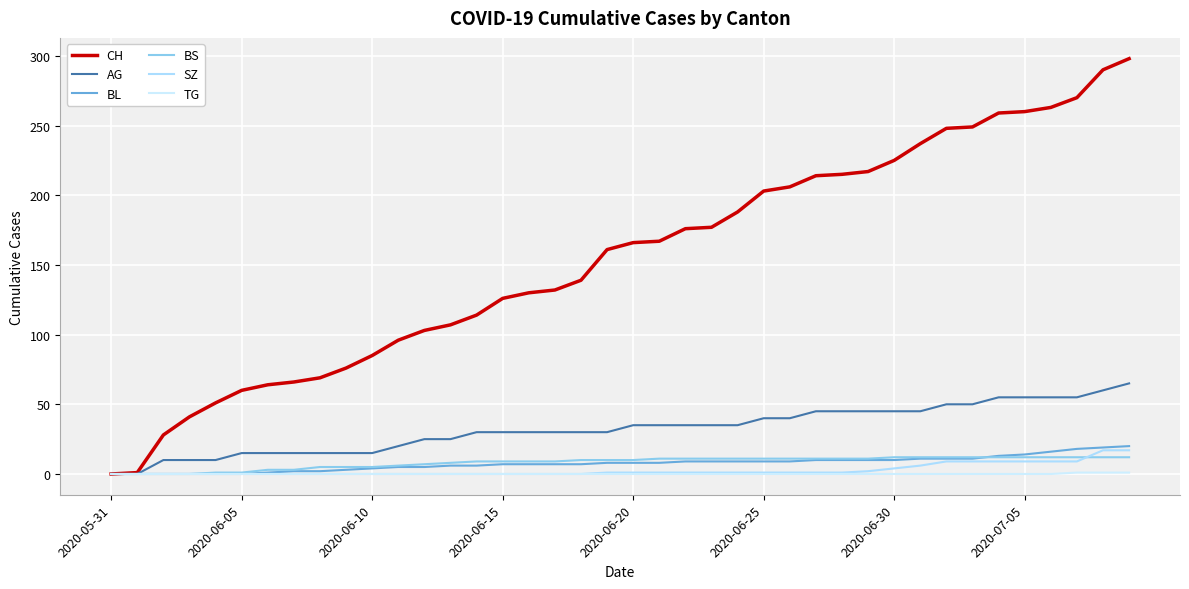

What is the maximum value for BL?

20